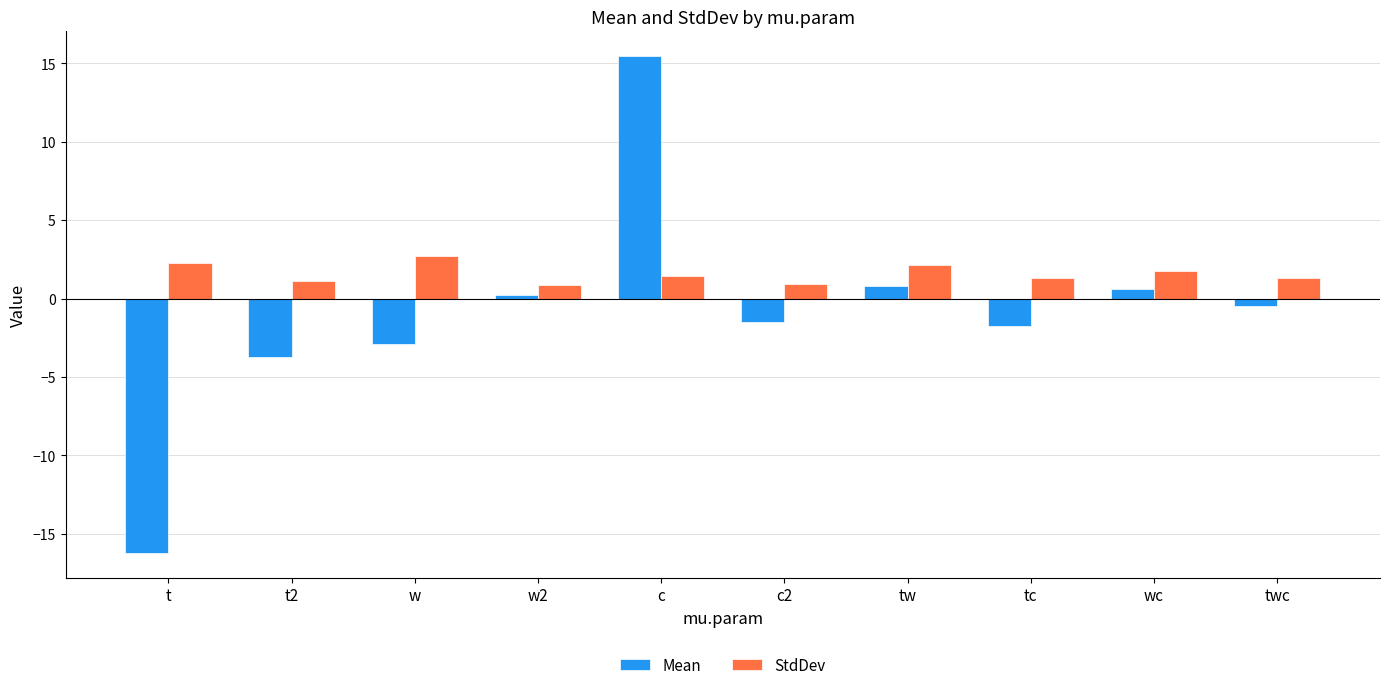

At how many categories does at least one series exceed -13?

10